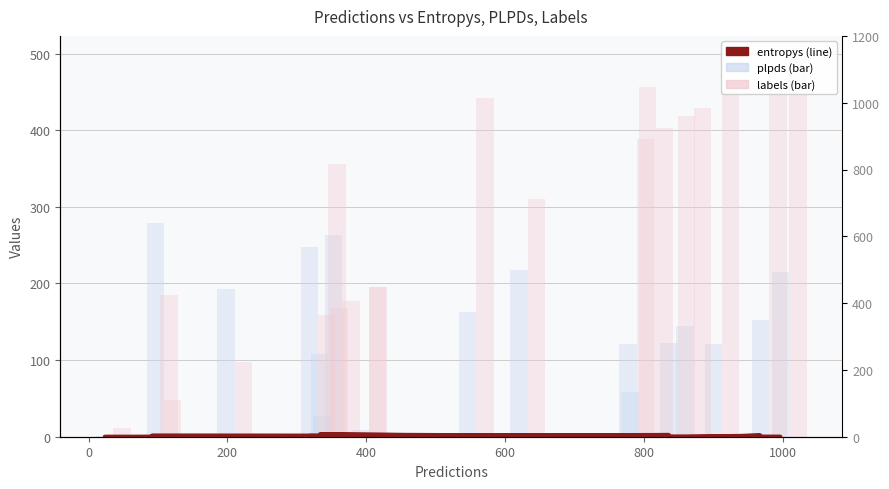

The value of plpds at 400 is 75.3. True or false?

False